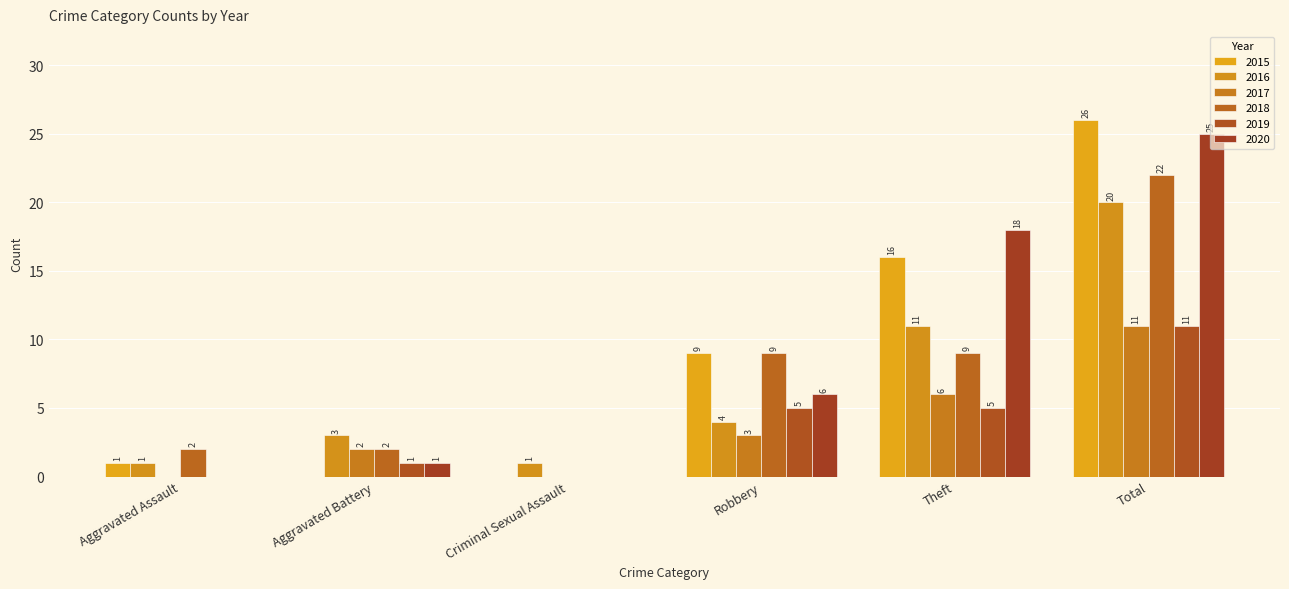

What are all the series names shown in the legend?

2015, 2016, 2017, 2018, 2019, 2020